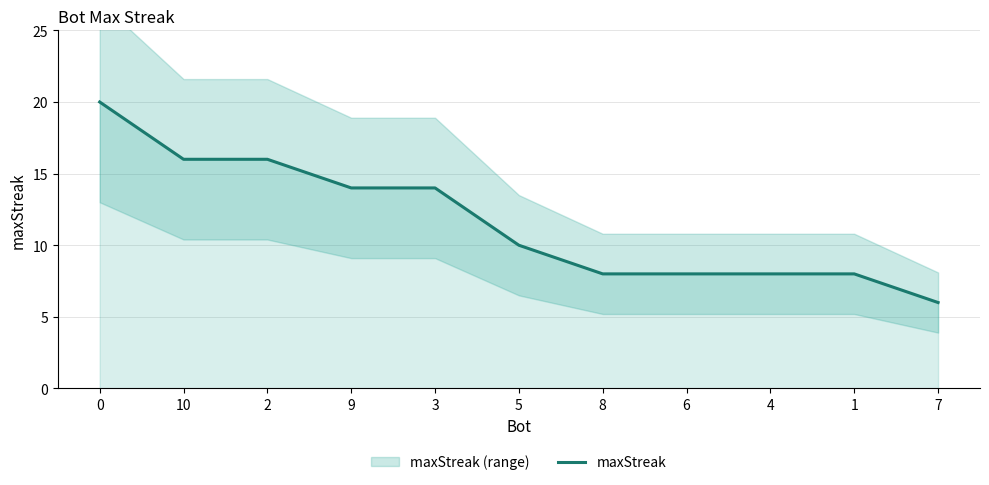

How many distinct data groups are displayed?

1